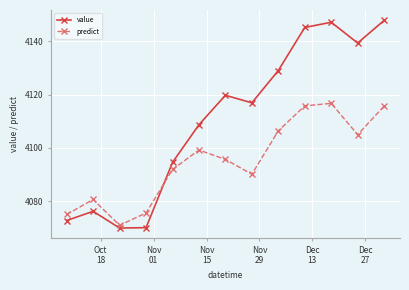

How many data points in predict are above 4095?

7